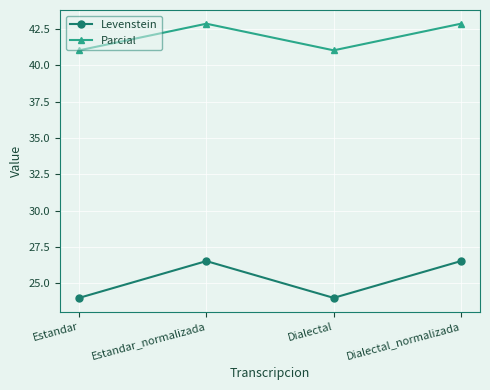

The value of Parcial at Dialectal is 41.0. True or false?

True